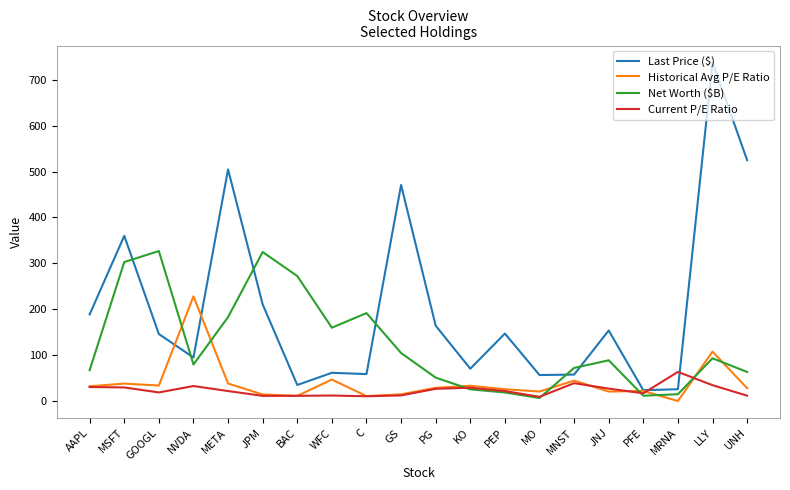

Which series changed the most between GOOGL and C?

Net Worth ($B)